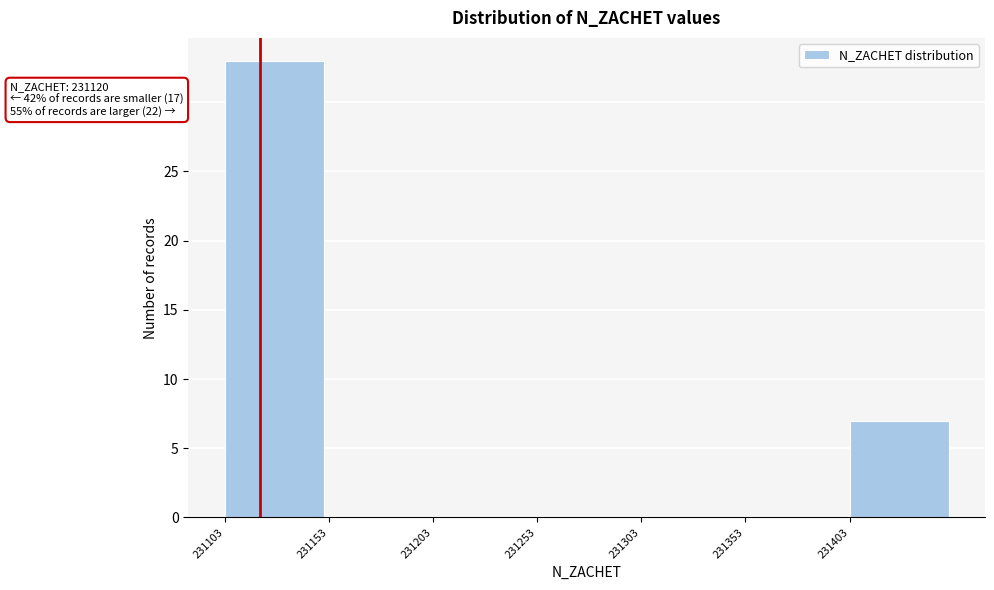

Over which range of the x-axis is the bar tallest?

231103 to 231153